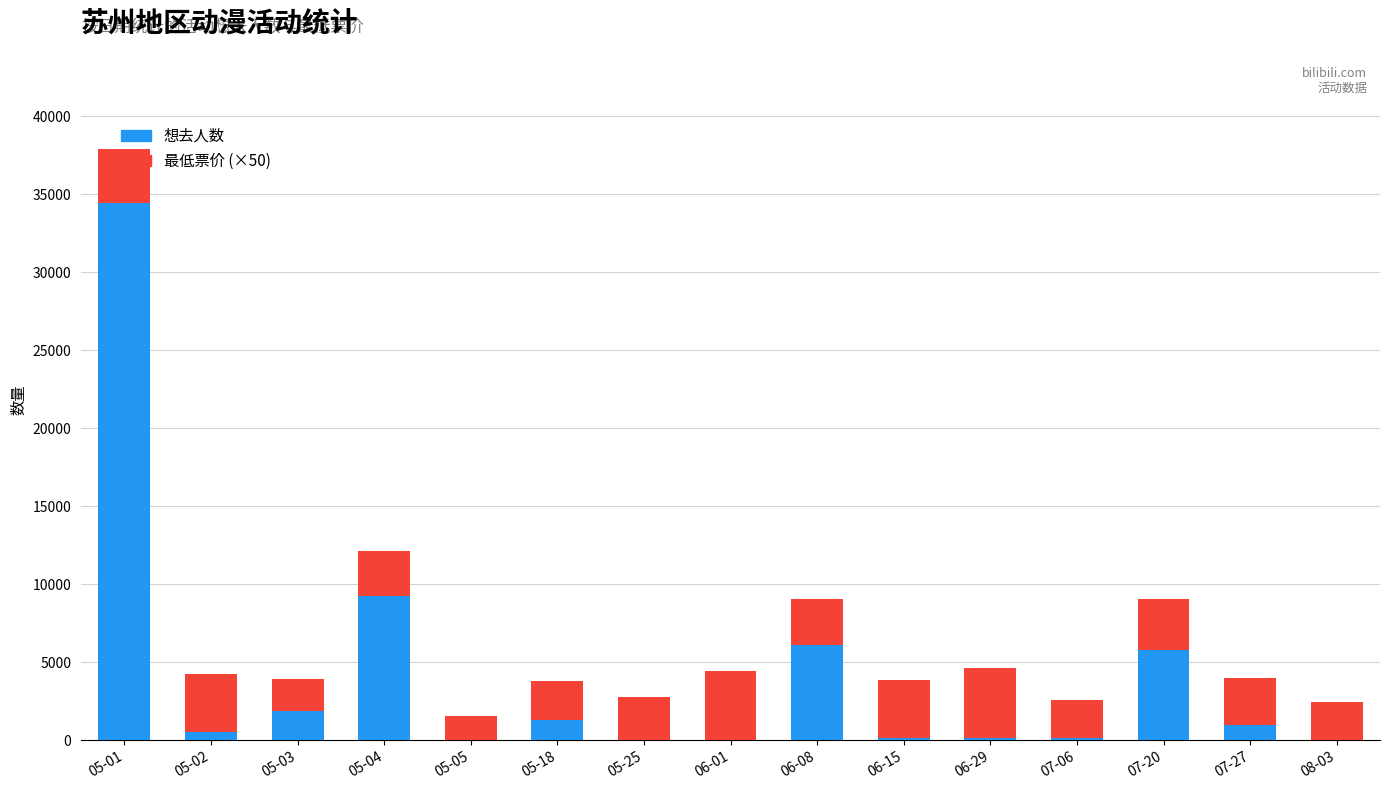

At which label does 想去人数 reach its peak?

05-01